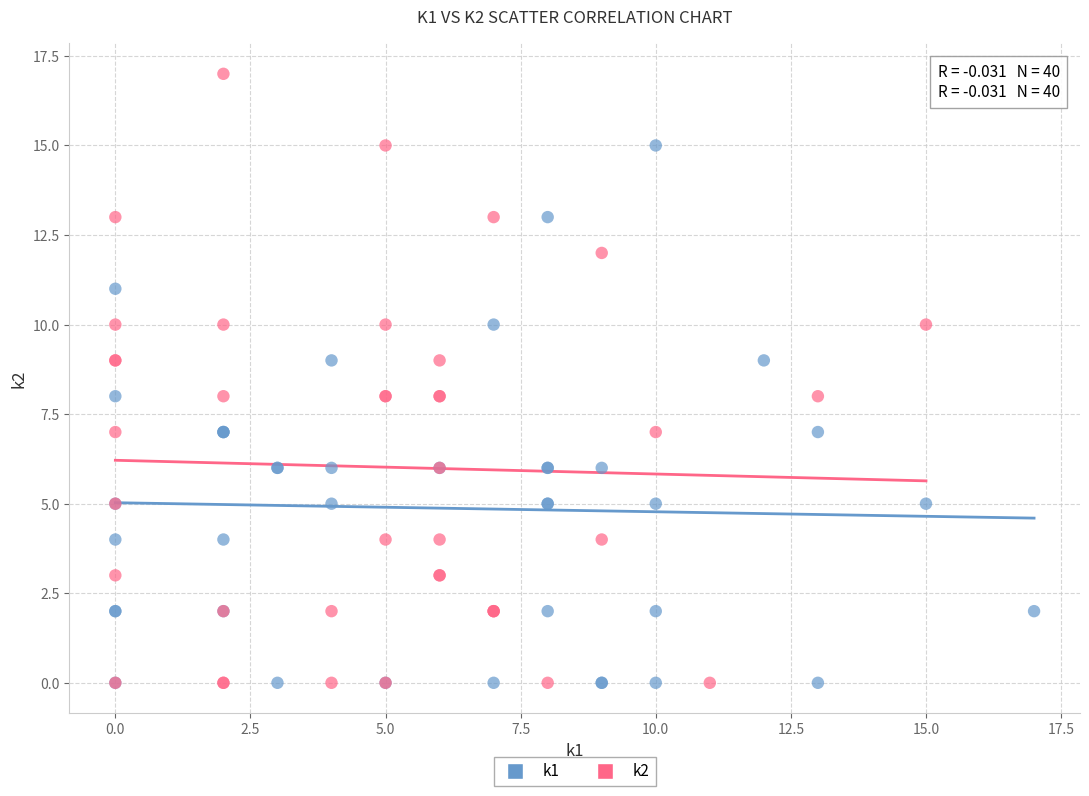

Which series has the largest Y range (max minus min)?

k2